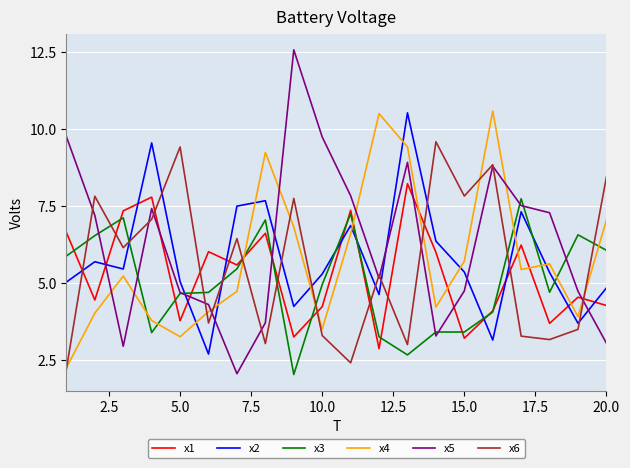

What is the difference between the maximum and minimum values in the x3 series?

5.7